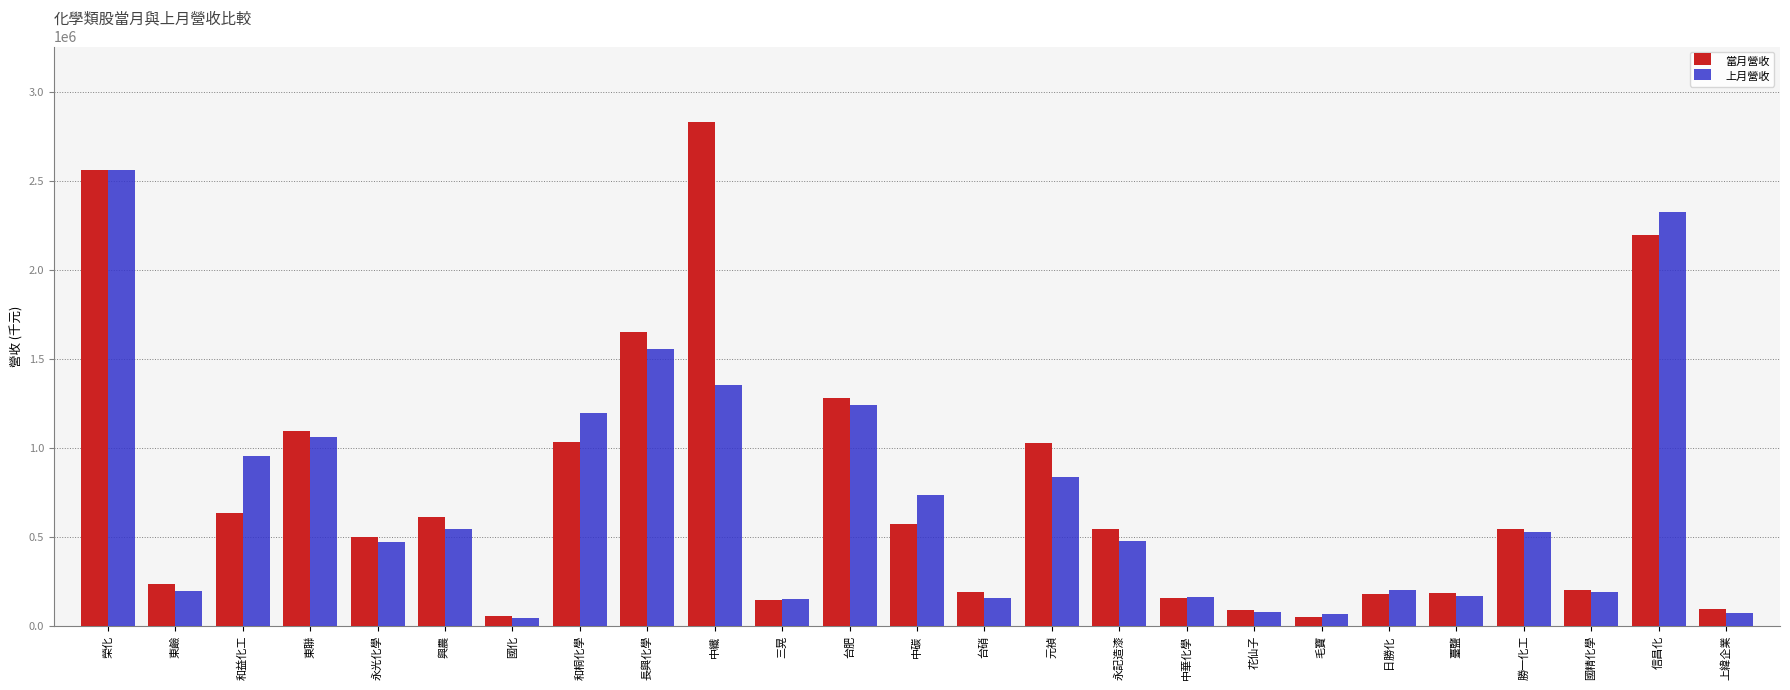

What position from the left is 花仙子?

18